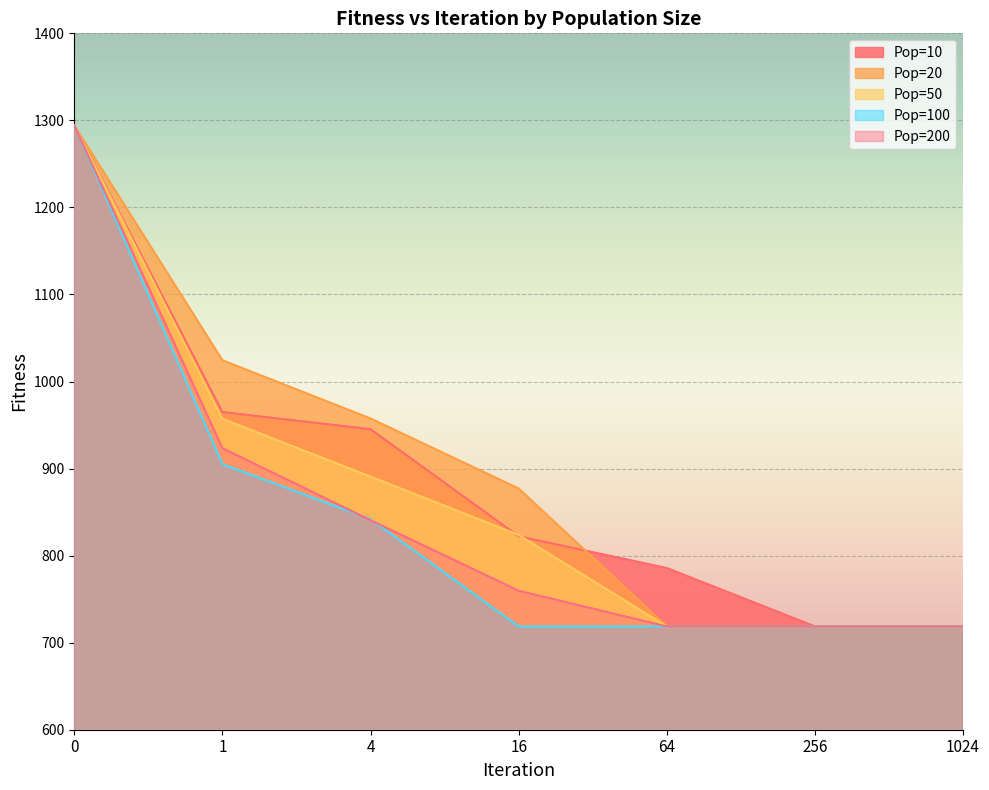

True or false: Pop=10 and Pop=100 cross at least once.

False